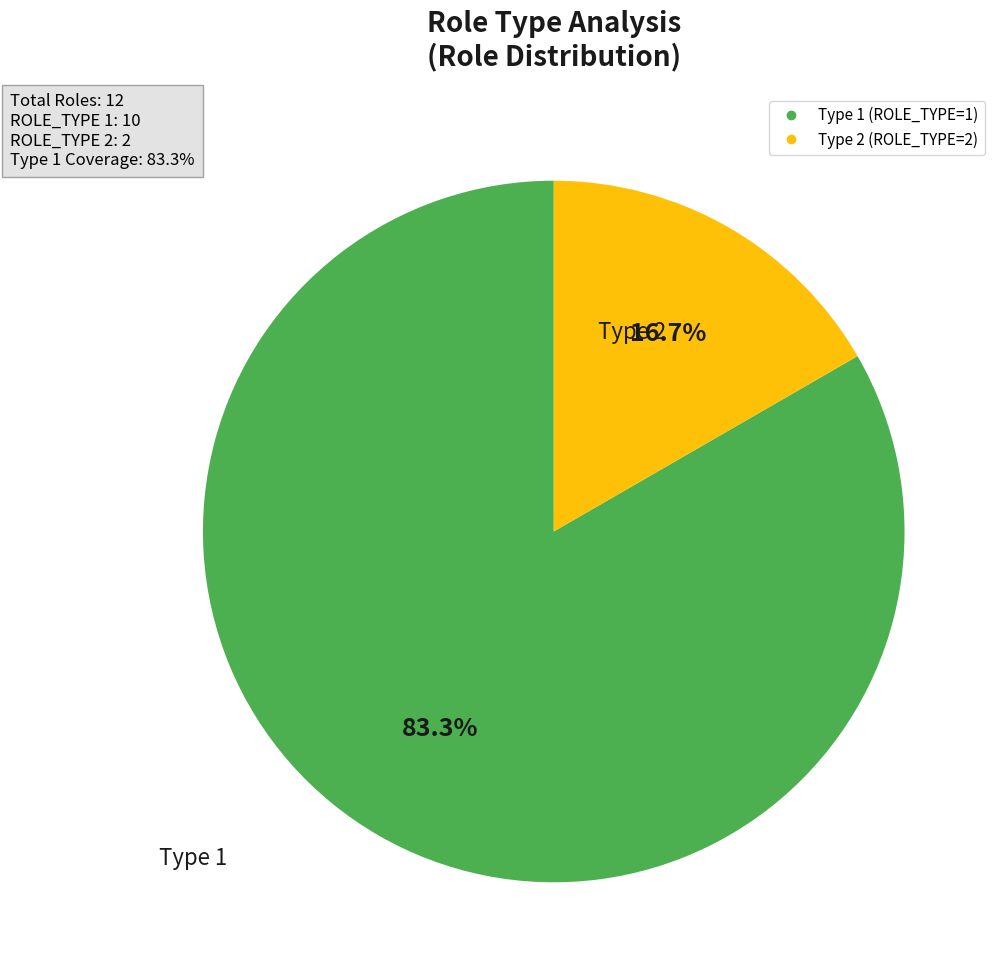

What is the largest slice in the pie chart?

Type 1 (ROLE_TYPE=1)